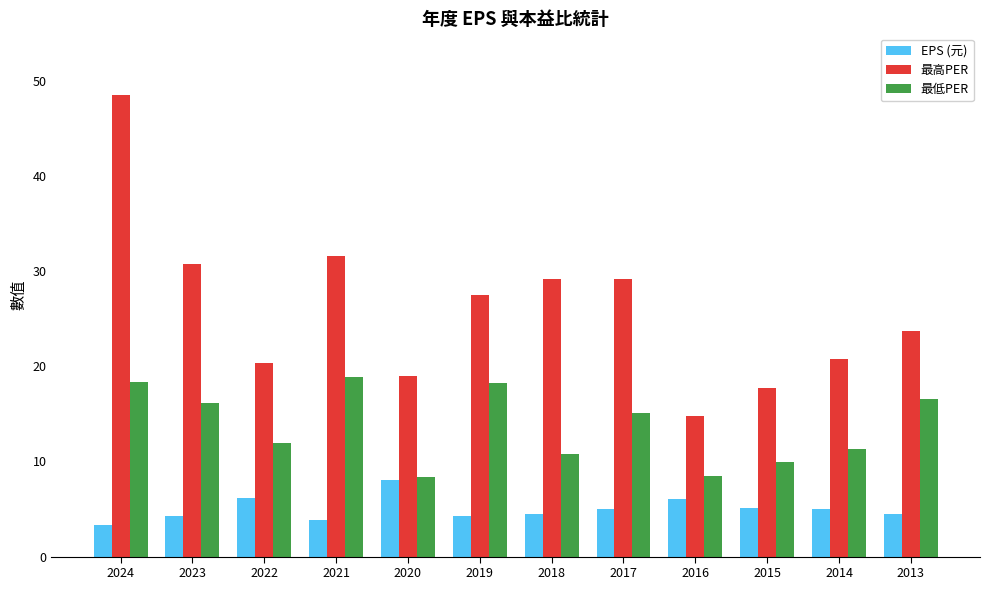

What is the approximate value of 最高PER at 2014?

20.8